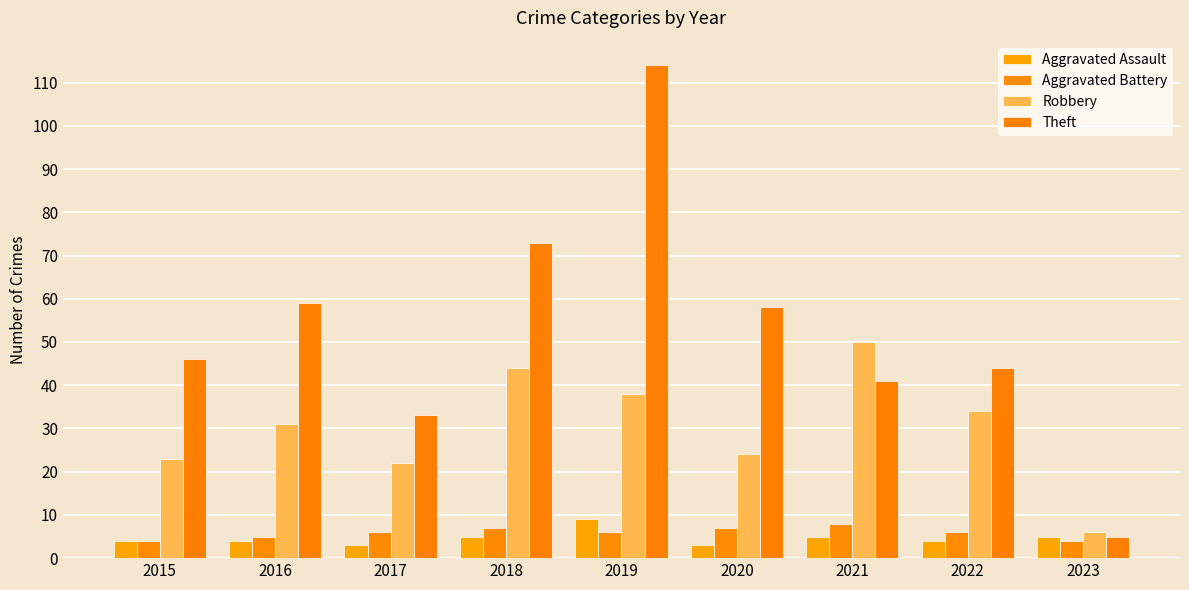

What is the value of the Aggravated Assault bar at the 9th from the left?

5